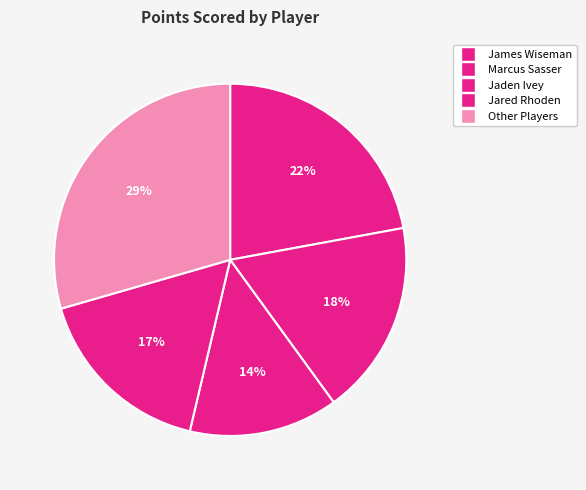

Is there a majority slice in this chart?

No